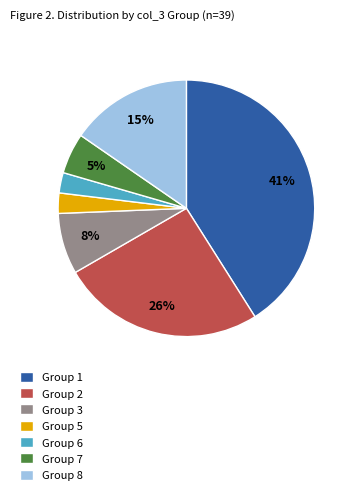

To the nearest percent, what percentage of the pie is Group 1?

41%